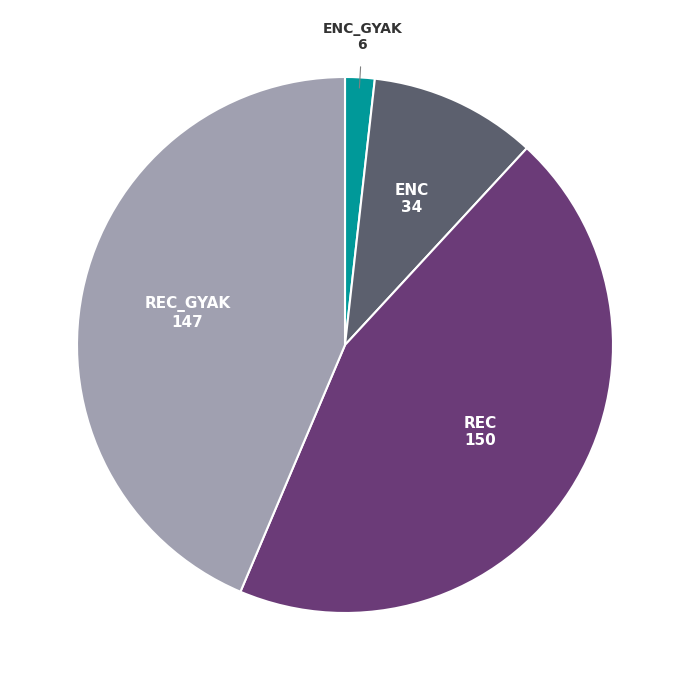

Does any single category account for the majority?

No